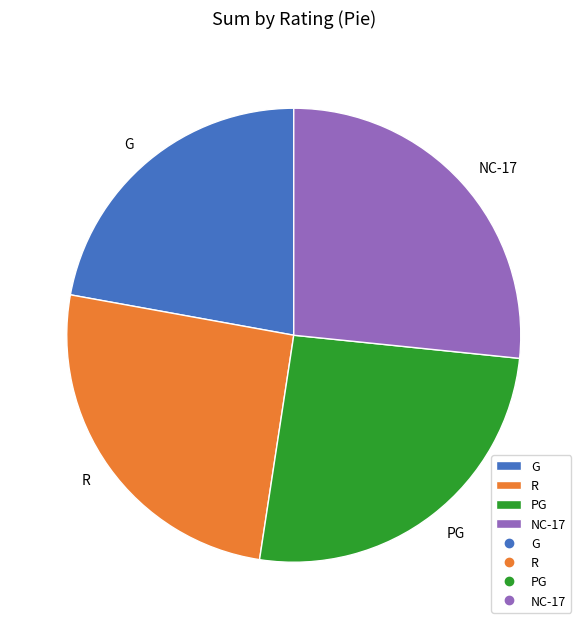

Is NC-17 the majority of the pie?

No